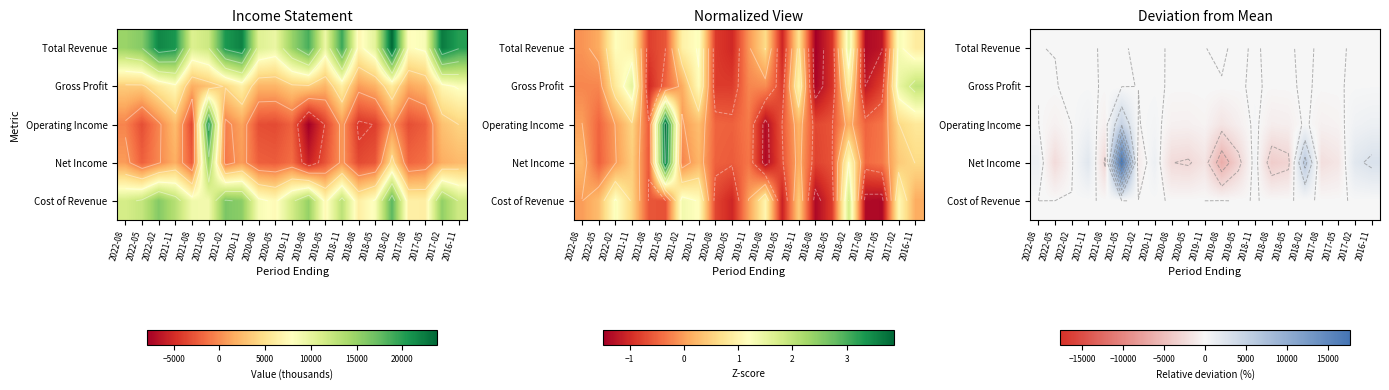

What is the difference between the highest and lowest values at 2018-05?

3023.2